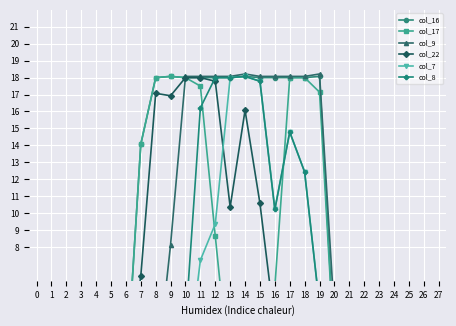

True or false: col_8 and col_9 intersect in this chart.

False